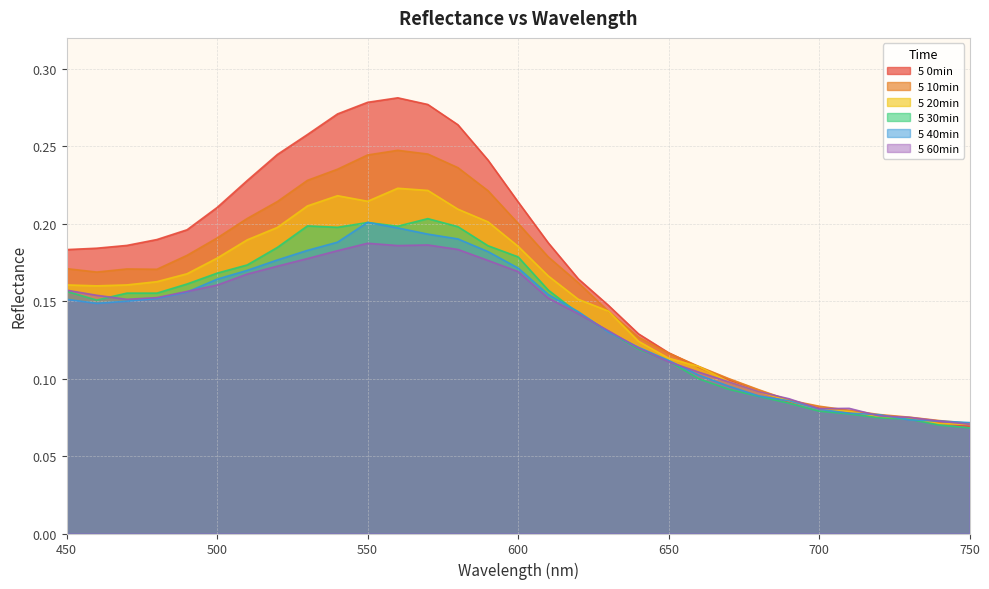

Reading left to right, list all the values displayed in this chart.

5 0min: 450=0.2	460=0.2	470=0.2	480=0.2	490=0.2	500=0.2	510=0.2	520=0.2	530=0.3	540=0.3	550=0.3	560=0.3	570=0.3	580=0.3	590=0.2	600=0.2	610=0.2	620=0.2	630=0.1	640=0.1	650=0.1	660=0.1	670=0.1	680=0.1	690=0.1	700=0.1	710=0.1	720=0.1	730=0.1	740=0.1	750=0.1
5 10min: 450=0.2	460=0.2	470=0.2	480=0.2	490=0.2	500=0.2	510=0.2	520=0.2	530=0.2	540=0.2	550=0.2	560=0.2	570=0.2	580=0.2	590=0.2	600=0.2	610=0.2	620=0.2	630=0.1	640=0.1	650=0.1	660=0.1	670=0.1	680=0.1	690=0.1	700=0.1	710=0.1	720=0.1	730=0.1	740=0.1	750=0.1
5 20min: 450=0.2	460=0.2	470=0.2	480=0.2	490=0.2	500=0.2	510=0.2	520=0.2	530=0.2	540=0.2	550=0.2	560=0.2	570=0.2	580=0.2	590=0.2	600=0.2	610=0.2	620=0.2	630=0.1	640=0.1	650=0.1	660=0.1	670=0.1	680=0.1	690=0.1	700=0.1	710=0.1	720=0.1	730=0.1	740=0.1	750=0.1
5 30min: 450=0.2	460=0.2	470=0.2	480=0.2	490=0.2	500=0.2	510=0.2	520=0.2	530=0.2	540=0.2	550=0.2	560=0.2	570=0.2	580=0.2	590=0.2	600=0.2	610=0.2	620=0.1	630=0.1	640=0.1	650=0.1	660=0.1	670=0.1	680=0.1	690=0.1	700=0.1	710=0.1	720=0.1	730=0.1	740=0.1	750=0.1
5 40min: 450=0.2	460=0.1	470=0.1	480=0.2	490=0.2	500=0.2	510=0.2	520=0.2	530=0.2	540=0.2	550=0.2	560=0.2	570=0.2	580=0.2	590=0.2	600=0.2	610=0.2	620=0.1	630=0.1	640=0.1	650=0.1	660=0.1	670=0.1	680=0.1	690=0.1	700=0.1	710=0.1	720=0.1	730=0.1	740=0.1	750=0.1
5 60min: 450=0.2	460=0.2	470=0.2	480=0.2	490=0.2	500=0.2	510=0.2	520=0.2	530=0.2	540=0.2	550=0.2	560=0.2	570=0.2	580=0.2	590=0.2	600=0.2	610=0.2	620=0.1	630=0.1	640=0.1	650=0.1	660=0.1	670=0.1	680=0.1	690=0.1	700=0.1	710=0.1	720=0.1	730=0.1	740=0.1	750=0.1